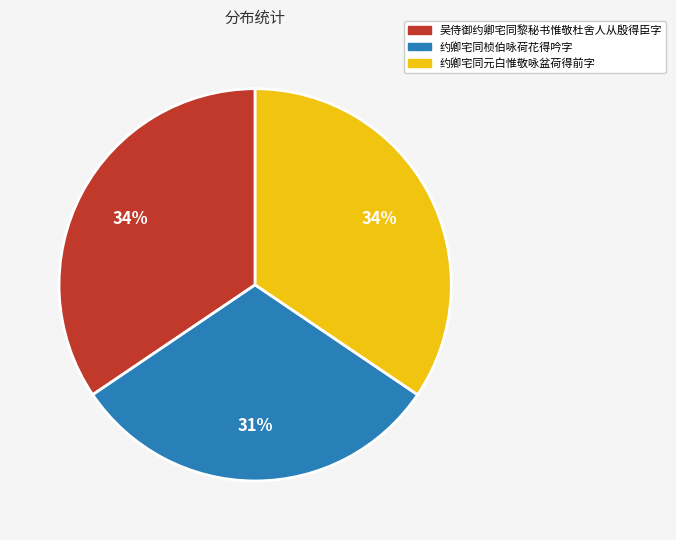

Is it true that 约卿宅同元白惟敬咏盆荷得前字 is 47% of the pie?

False